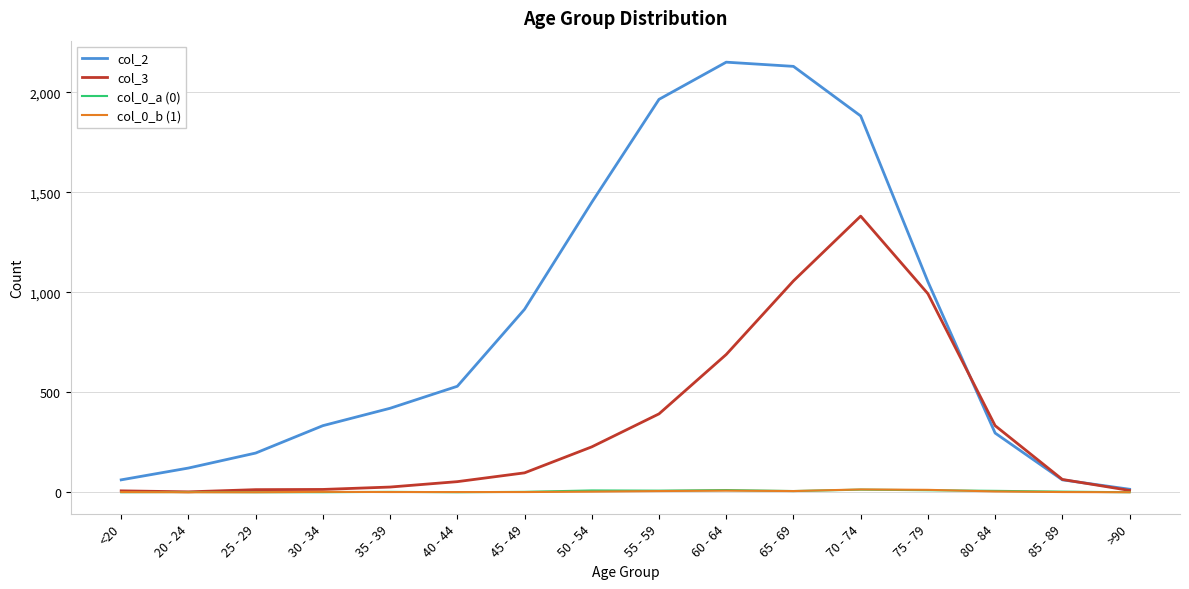

At which label does col_3 reach its peak?

70 - 74